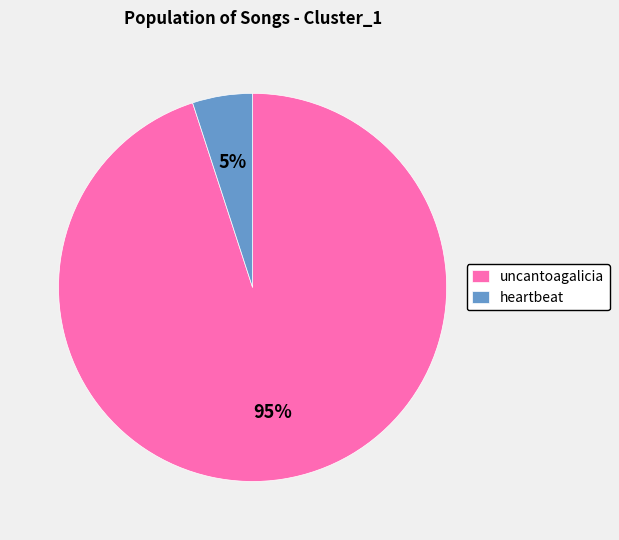

How many segments does this pie chart have?

2